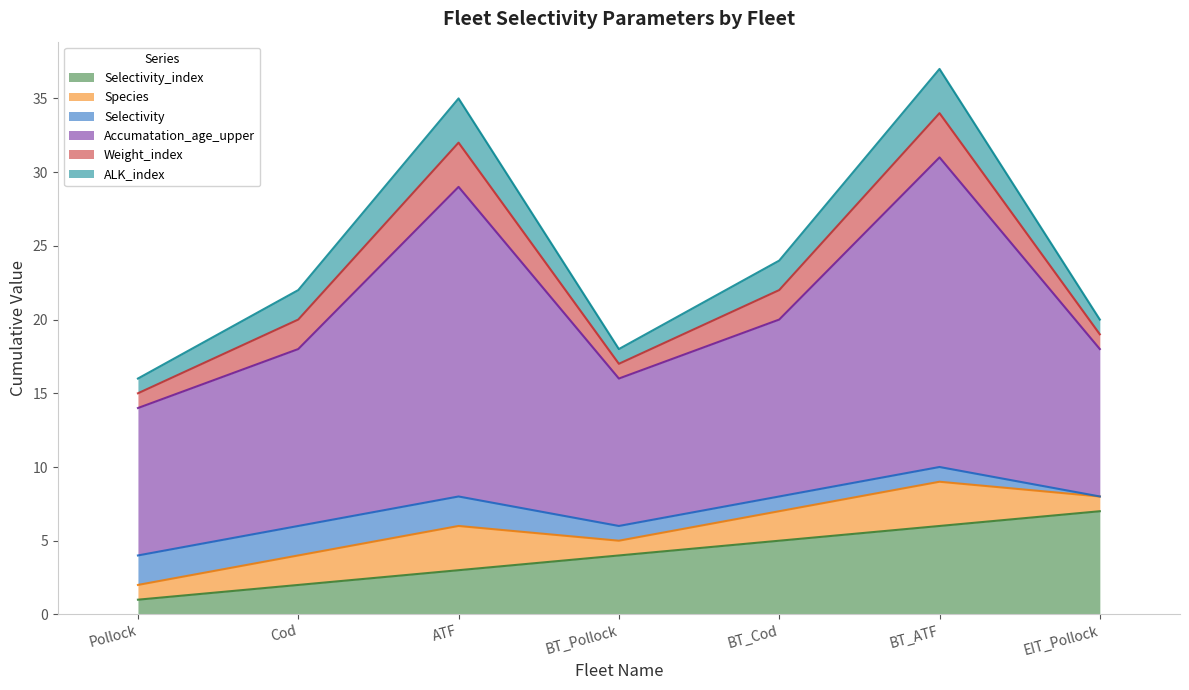

What is the label of the 6th point from the left?

BT_ATF